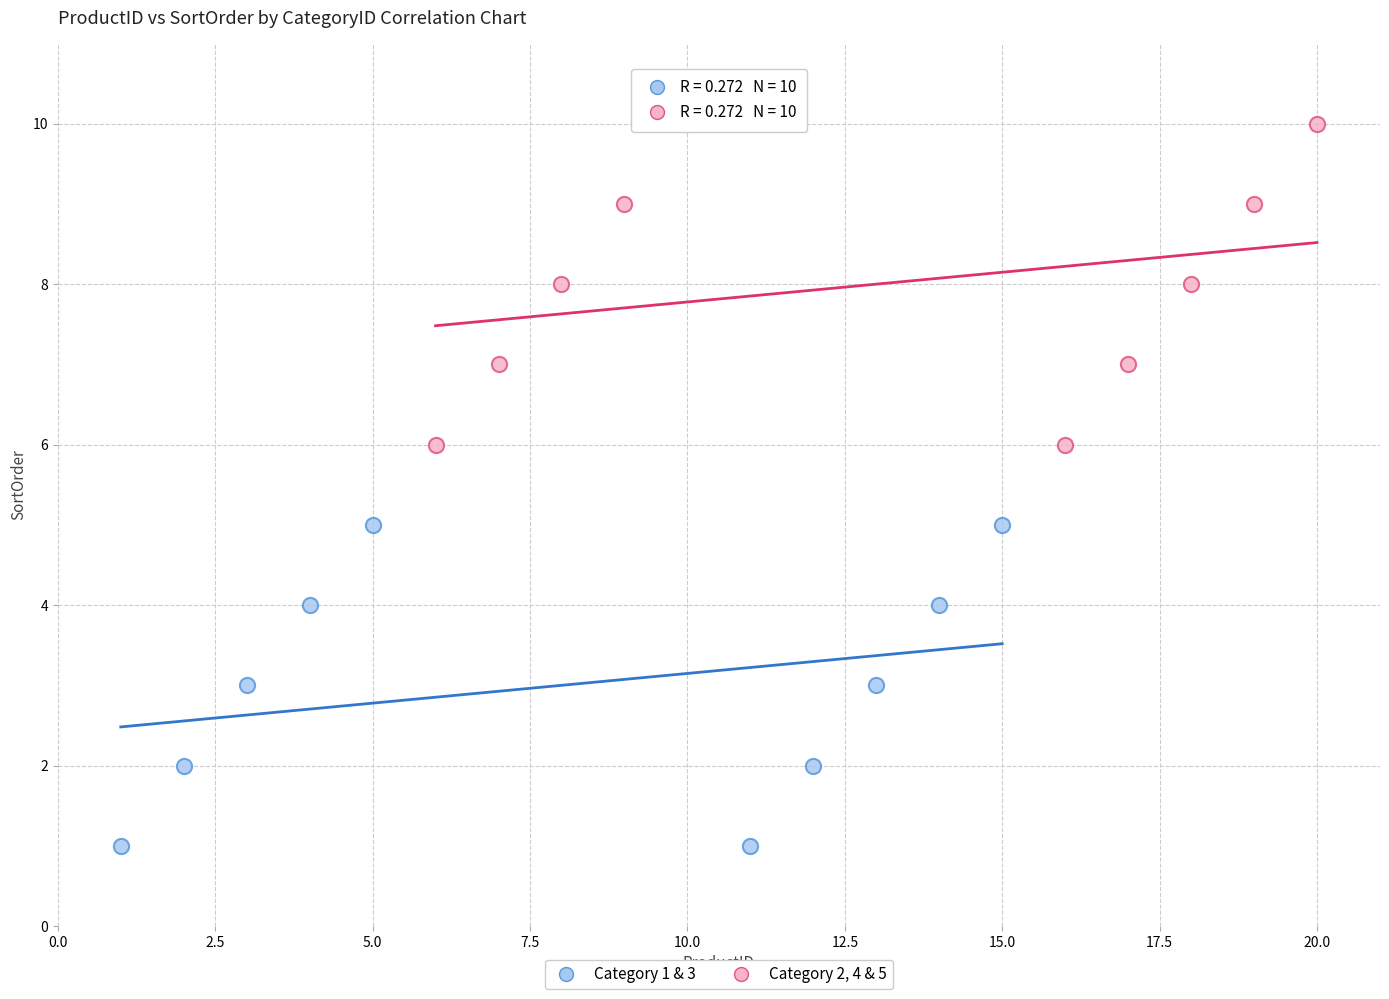

Which series contains the highest Y value?

Category 2, 4 & 5